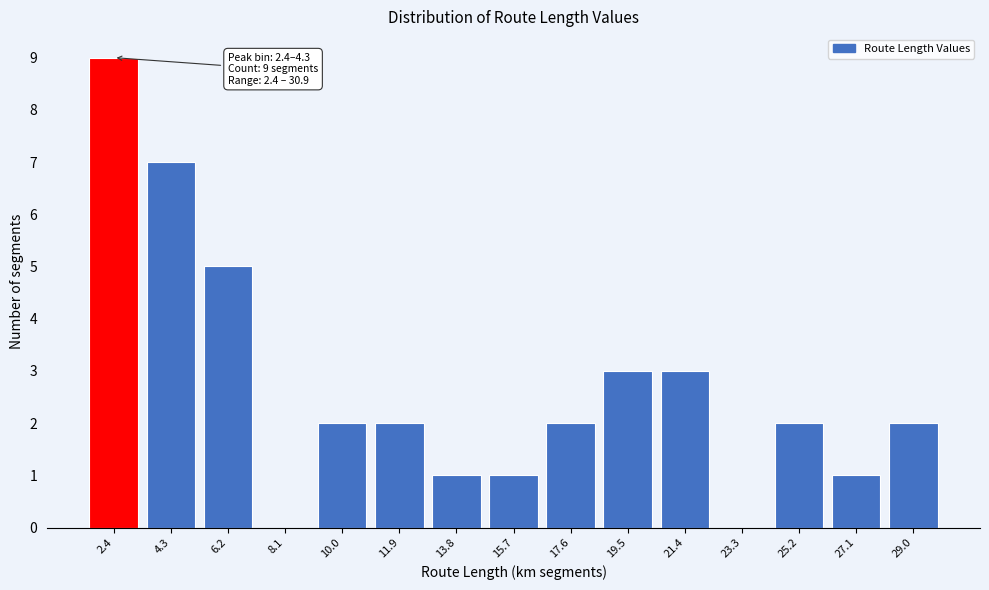

Reading left to right, what are all the values shown in this chart?

2.4=9	4.3=7	6.2=5	8.1=0	10.0=2	11.9=2	13.8=1	15.7=1	17.6=2	19.5=3	21.4=3	23.3=0	25.2=2	27.1=1	29.0=2